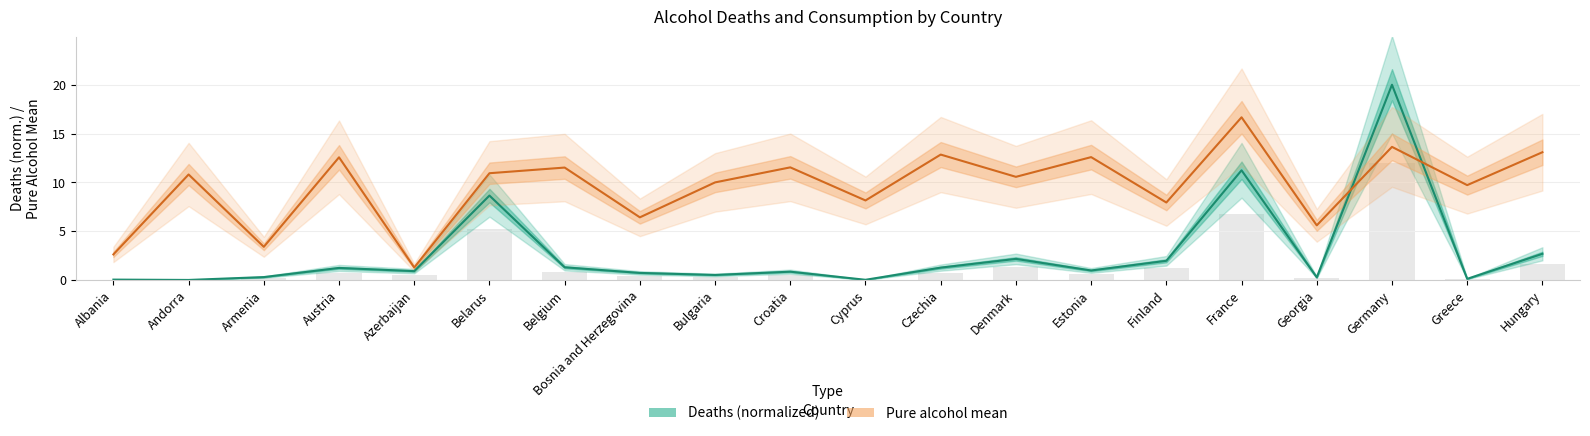

What position from the right is Czechia?

9